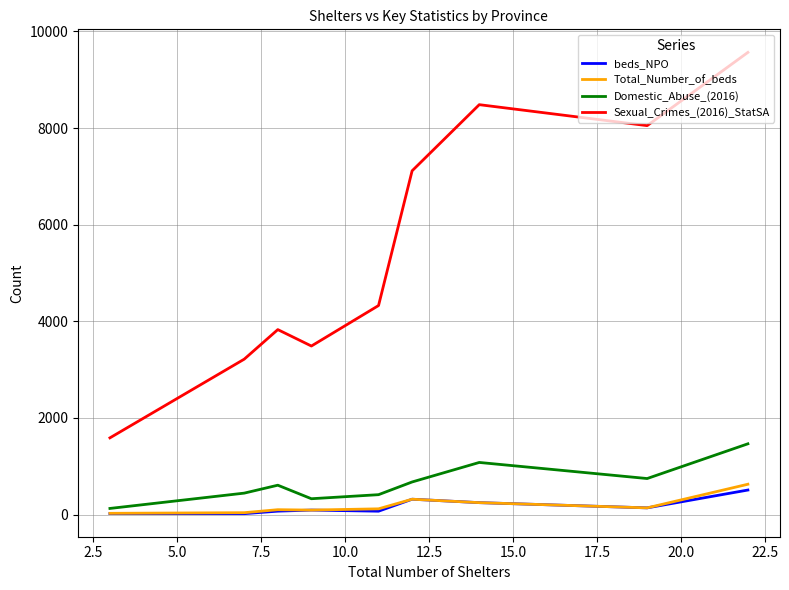

What is the maximum value shown in the chart?

9566